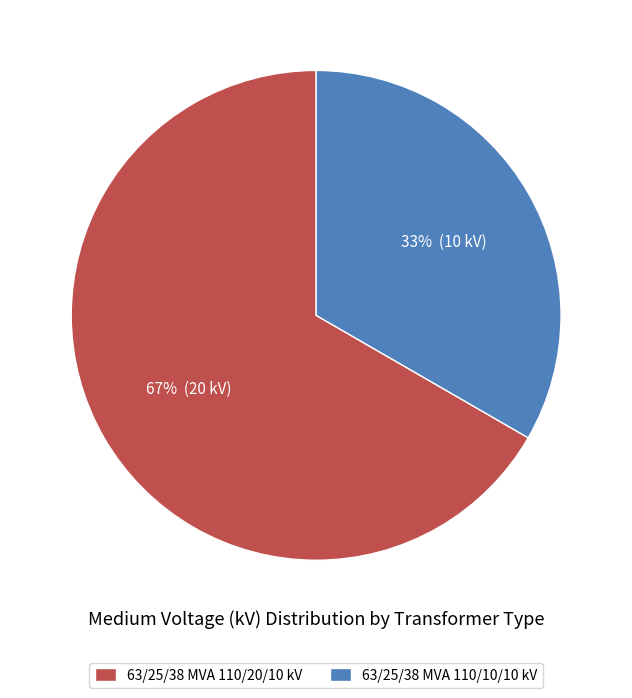

True or false: 63/25/38 MVA 110/10/10 kV accounts for 33% of the total.

True